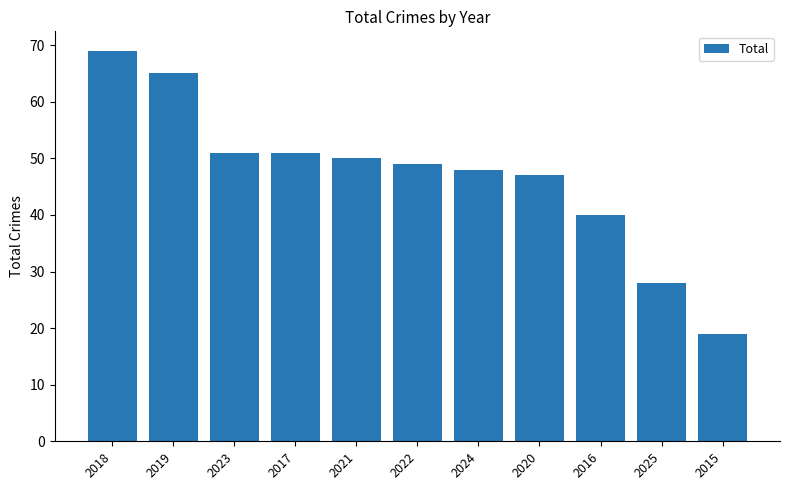

The chart shows a value of 65 at 2019. True or false?

True